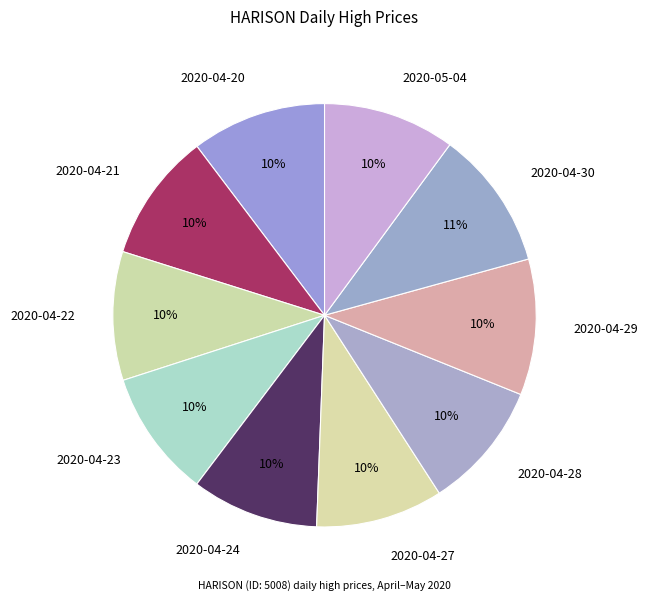

To the nearest percent, what is the combined percentage of 2020-05-04 and 2020-04-30?

21%